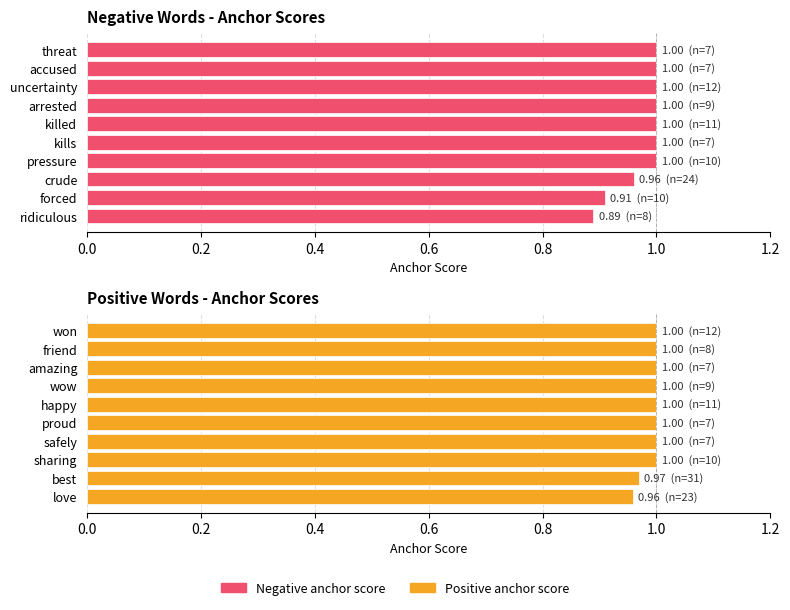

Rank the series by their average value, from lowest to highest.

Negative anchor score, Positive anchor score